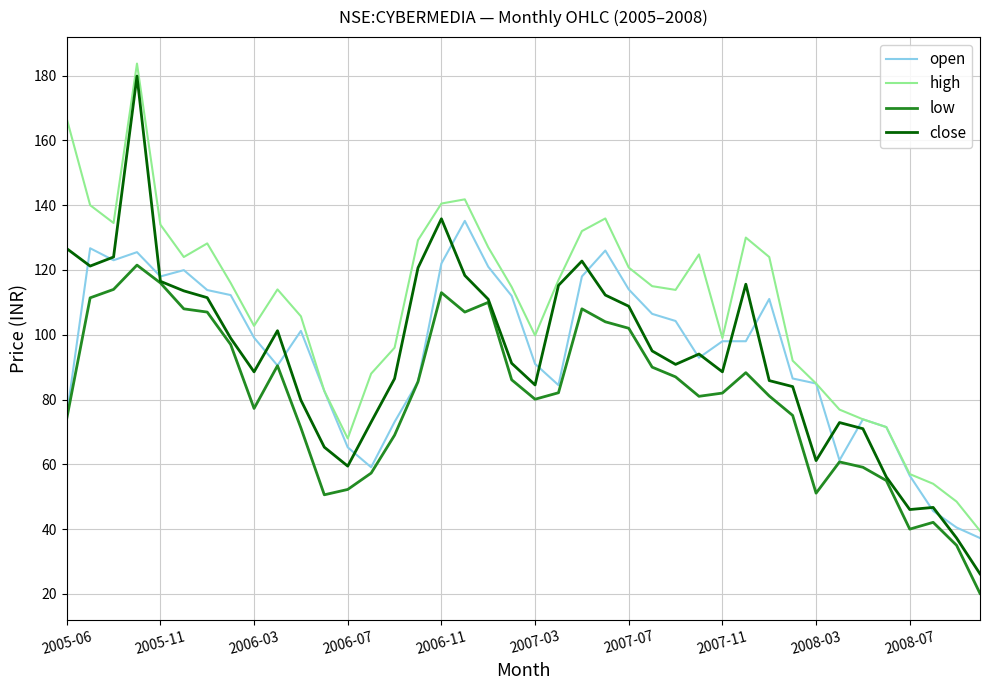

What is the difference between the maximum and second lowest values in the high series?

135.2